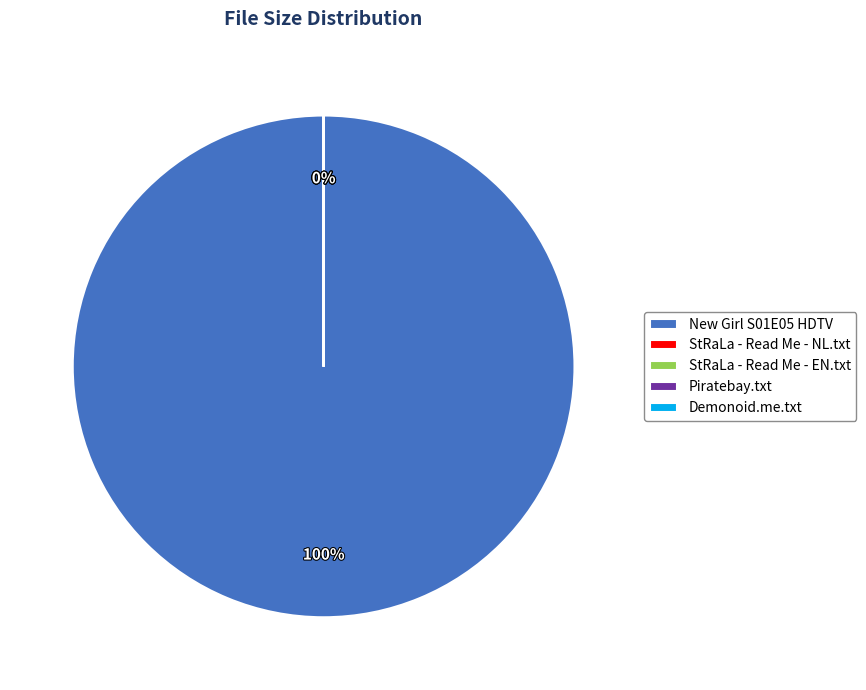

Rank the categories by value from highest to lowest.

New Girl S01E05 HDTV - NL Subs - StRaLa, StRaLa - Read Me - NL.txt, StRaLa - Read Me - EN.txt, Piratebay.txt, Torrent downloaded from Demonoid.me.txt